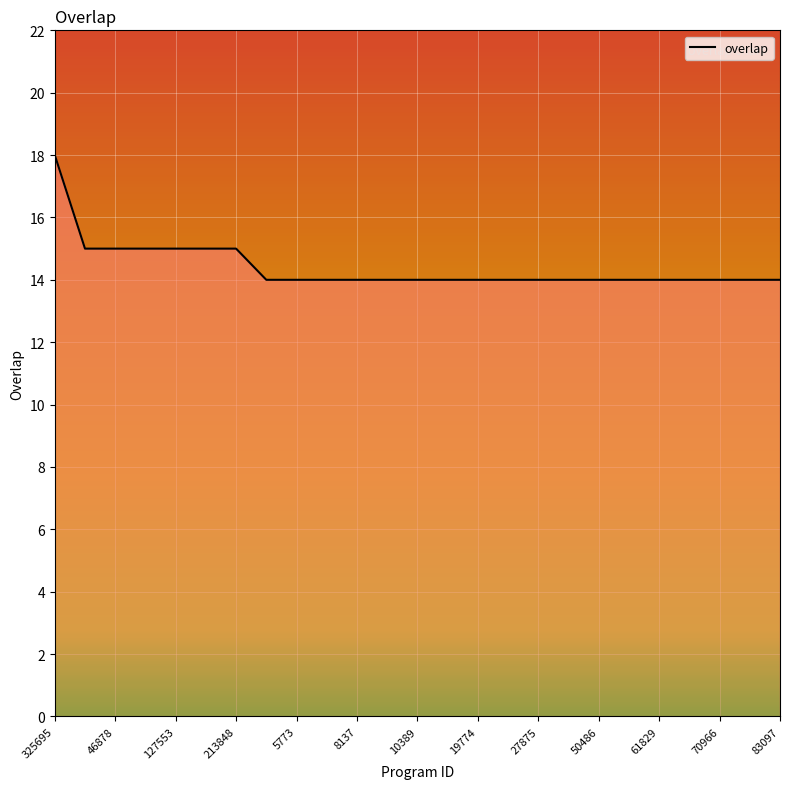

What is the smallest value displayed?

14